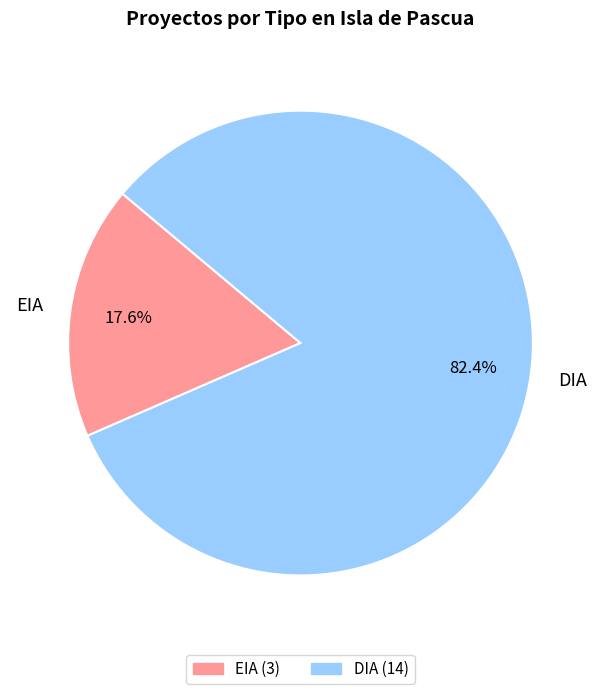

Does DIA represent more than half of the total?

Yes